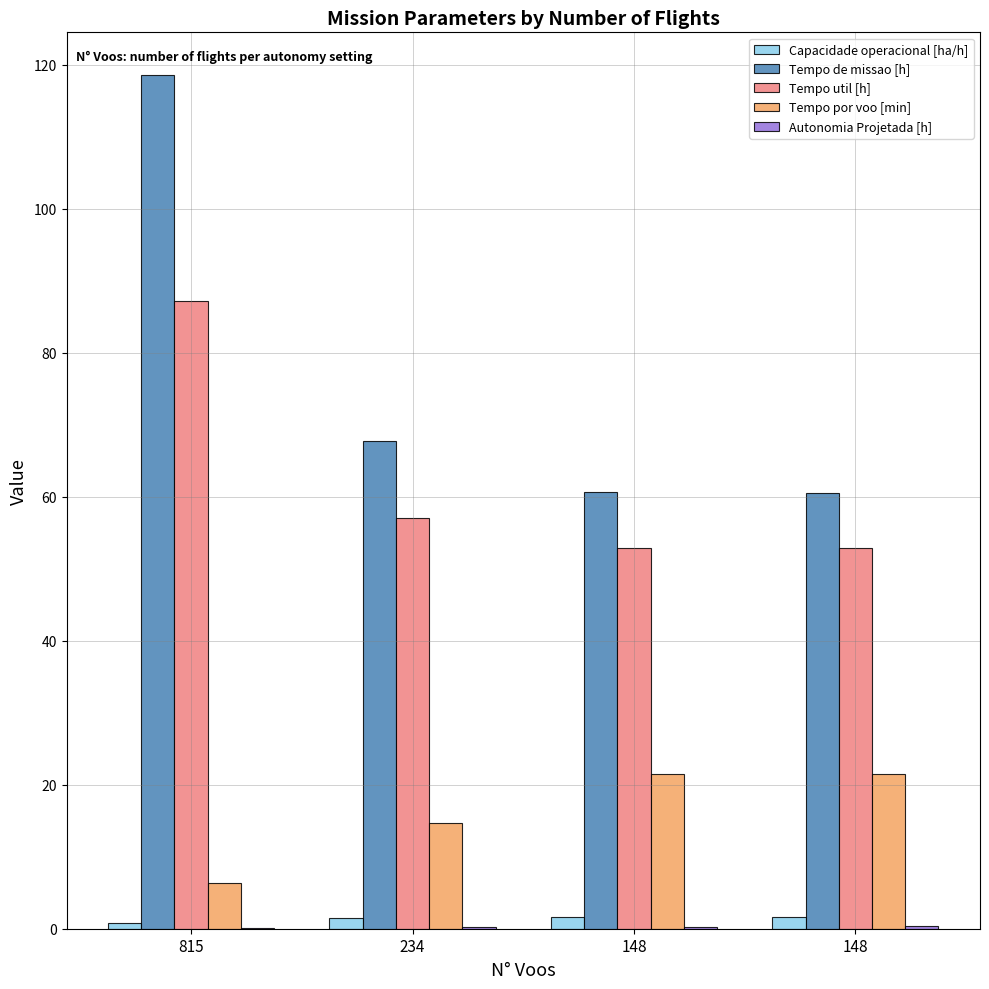

What is the difference between the maximum and minimum values in the Tempo de missao [h] series?

58.0